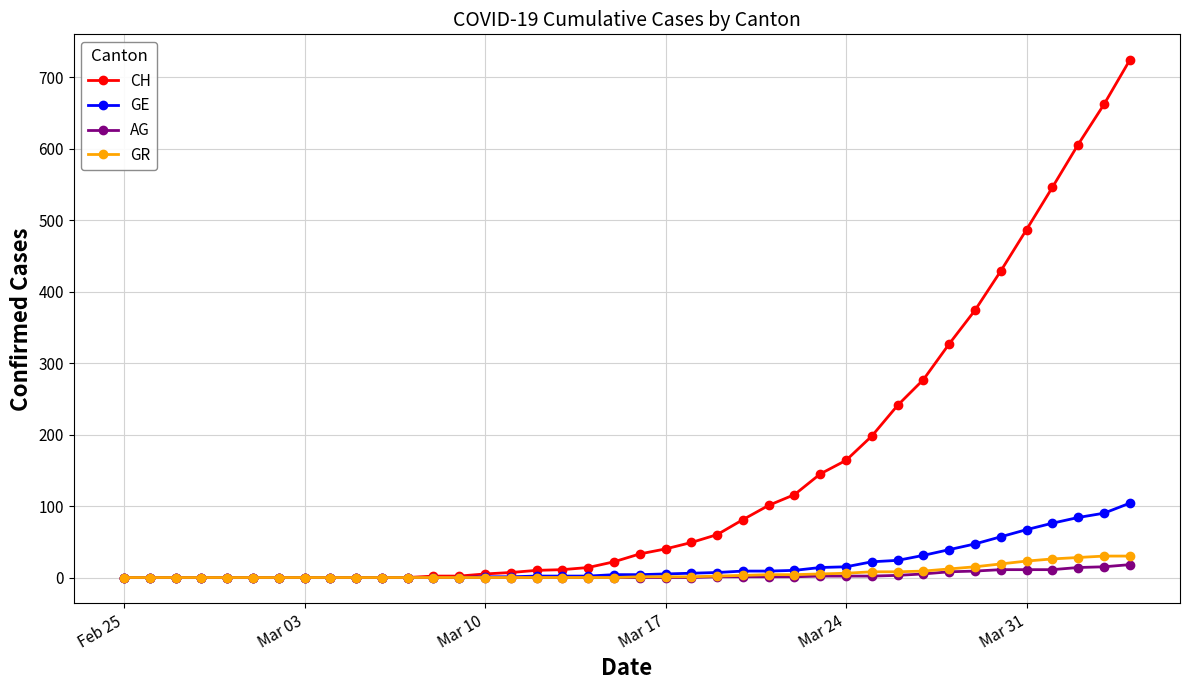

Which series has the widest spread of values?

CH